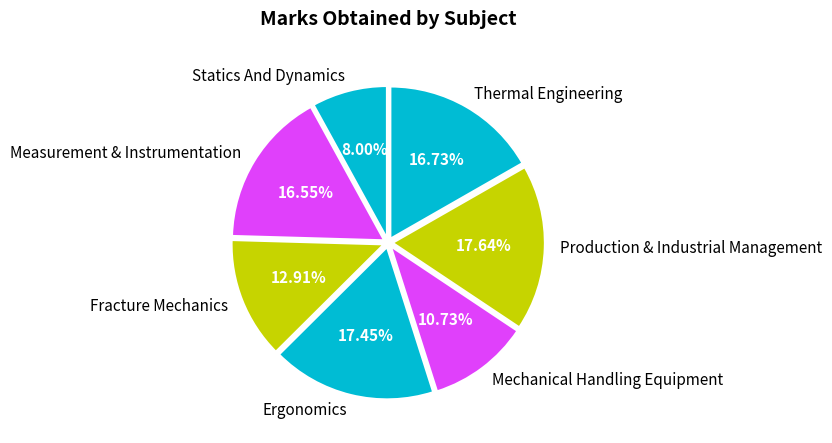

How much of the chart is everything except Measurement & Instrumentation?

83.5%